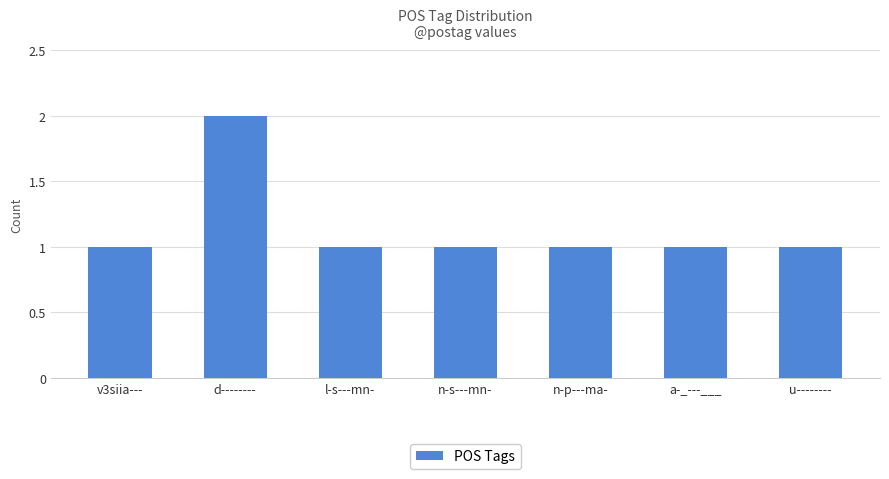

Reading left to right, what are all the values shown in this chart?

1	2	1	1	1	1	1